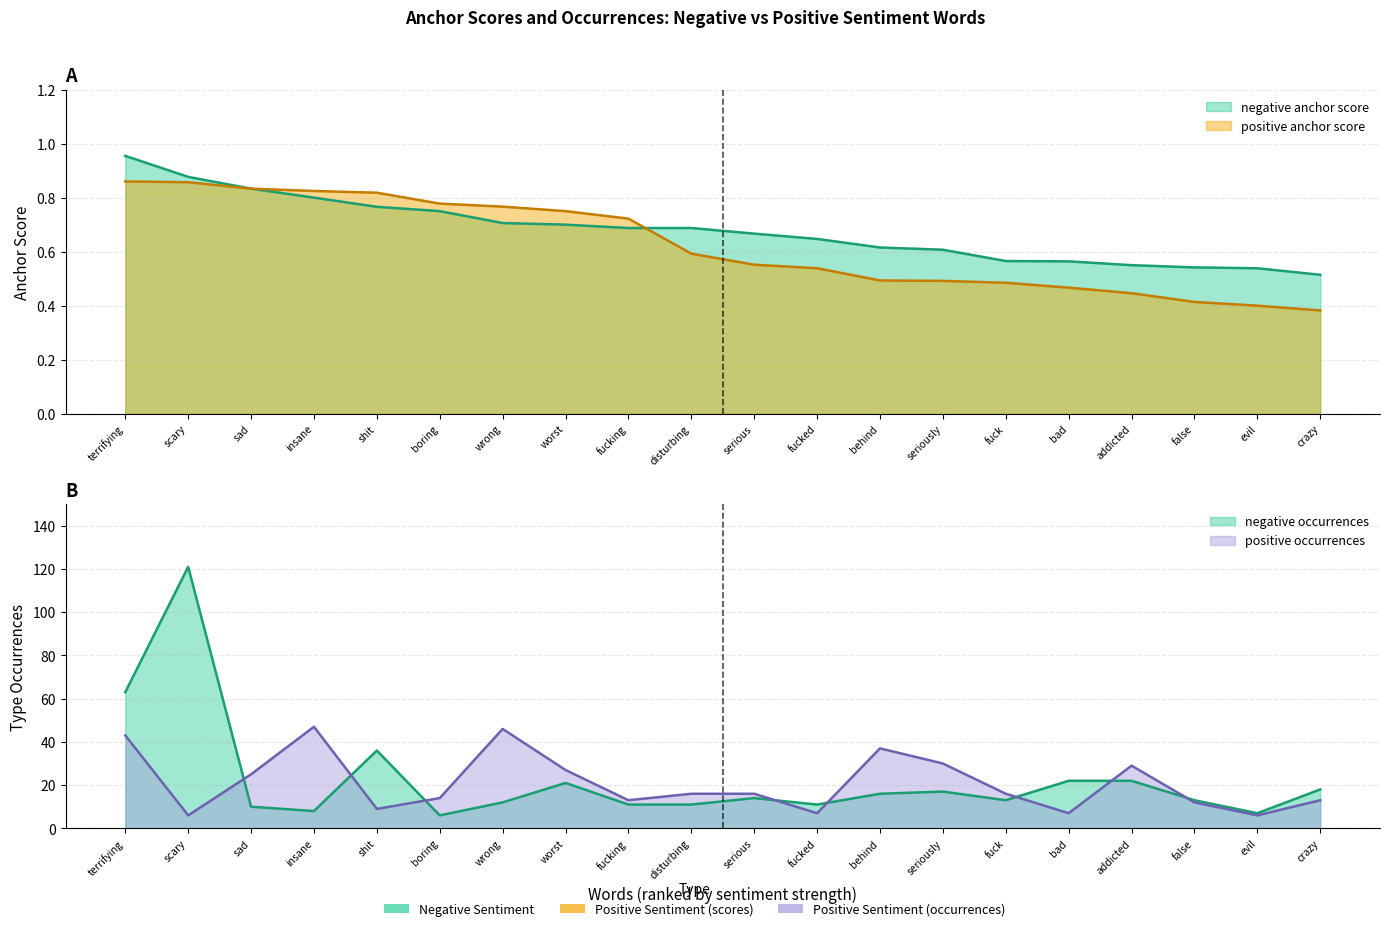

True or false: negative anchor score and positive occurrences intersect in this chart.

False